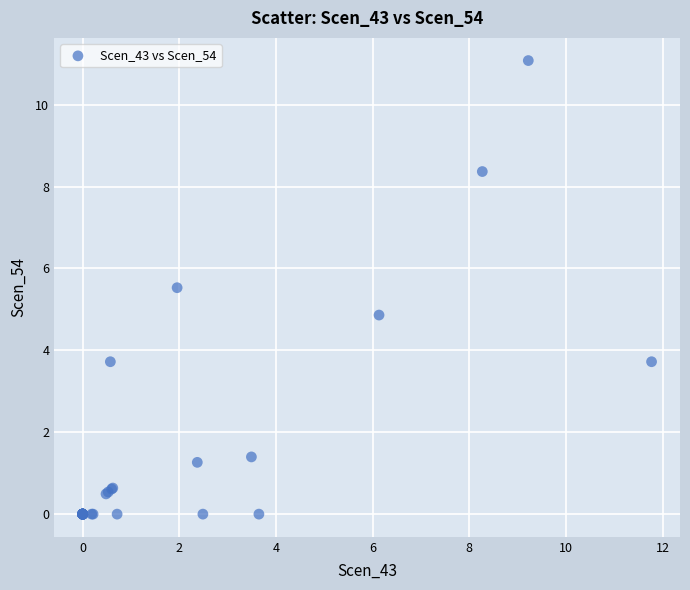

What Y value in the scatter plot is closest to 5?

4.9